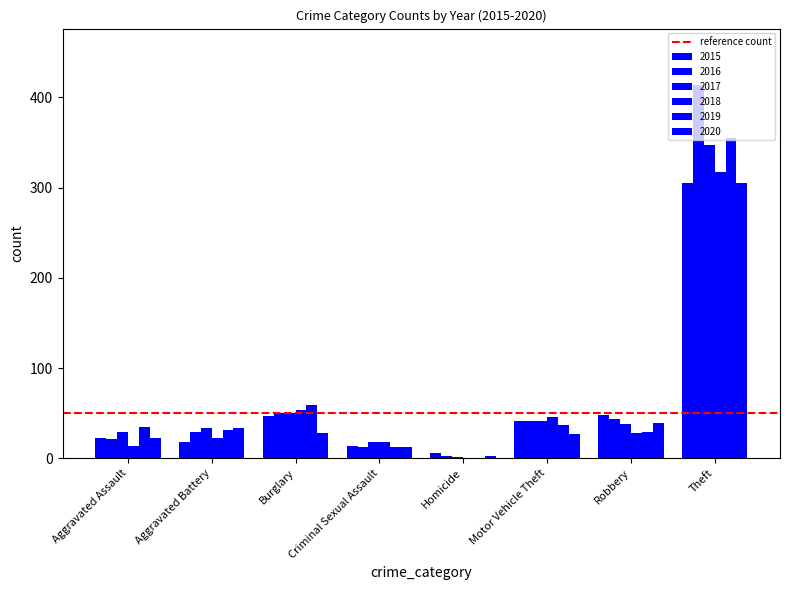

Is it true that 2018 equals 35 at Aggravated Battery?

False